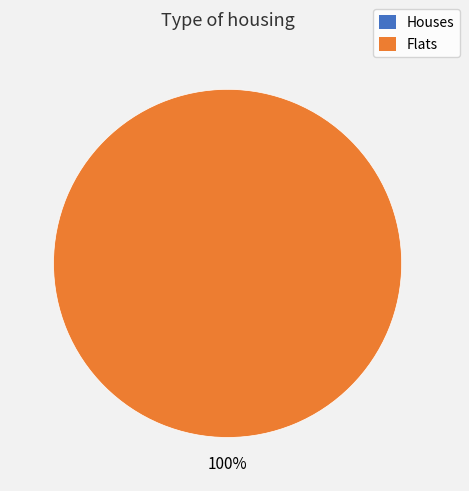

How many segments does this pie chart have?

2